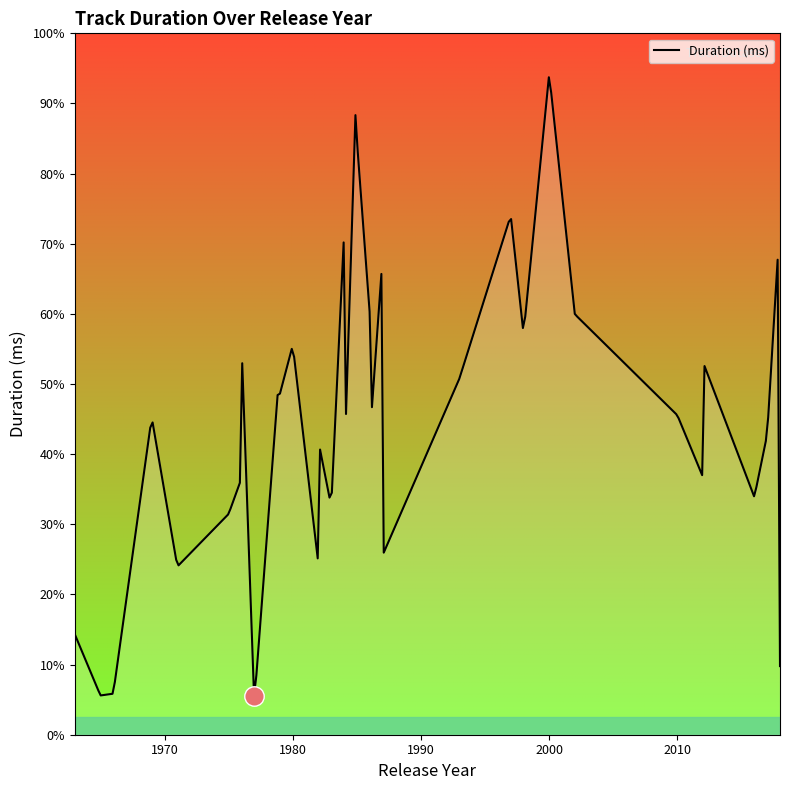

Count the number of categories in the chart.

40